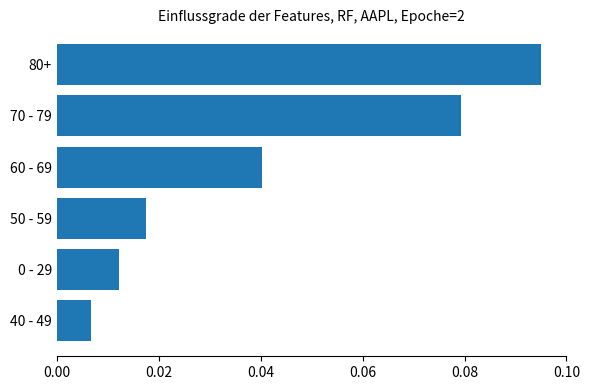

What is the sum of all values?

0.3